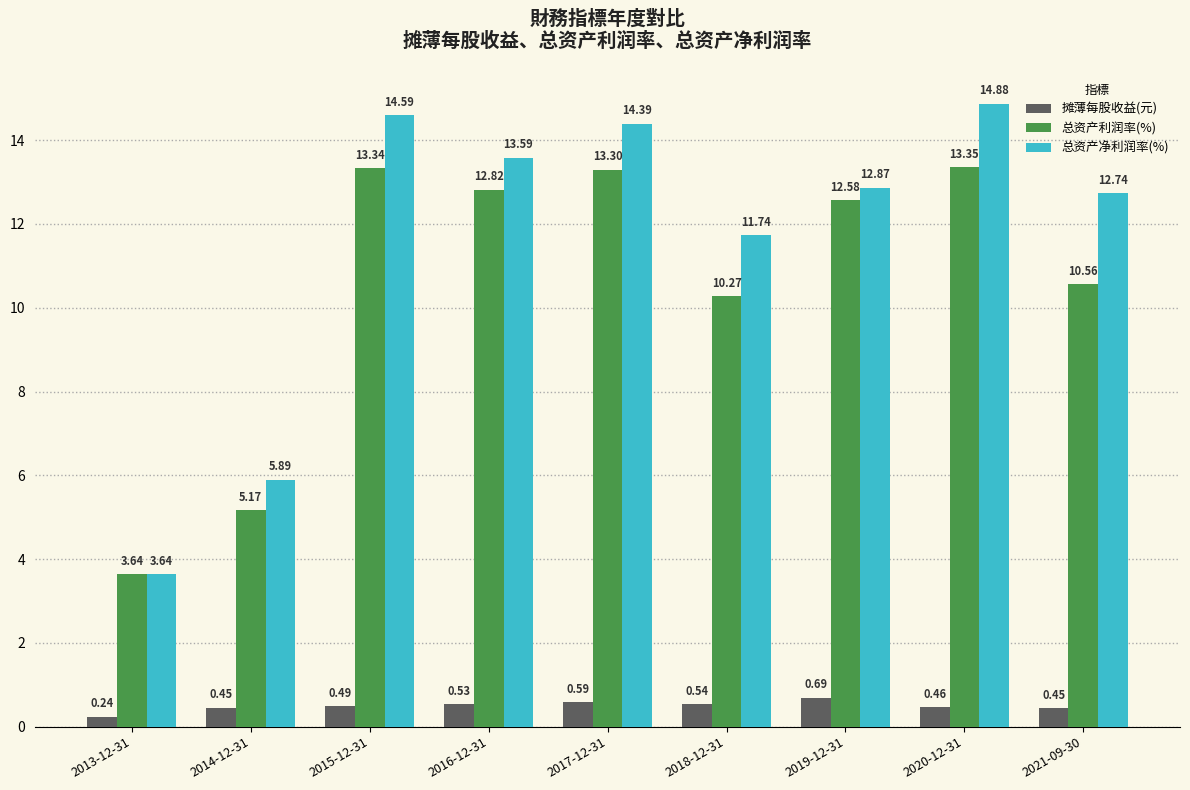

What is the difference between the maximum and second lowest values in the 总资产利润率(%) series?

8.2